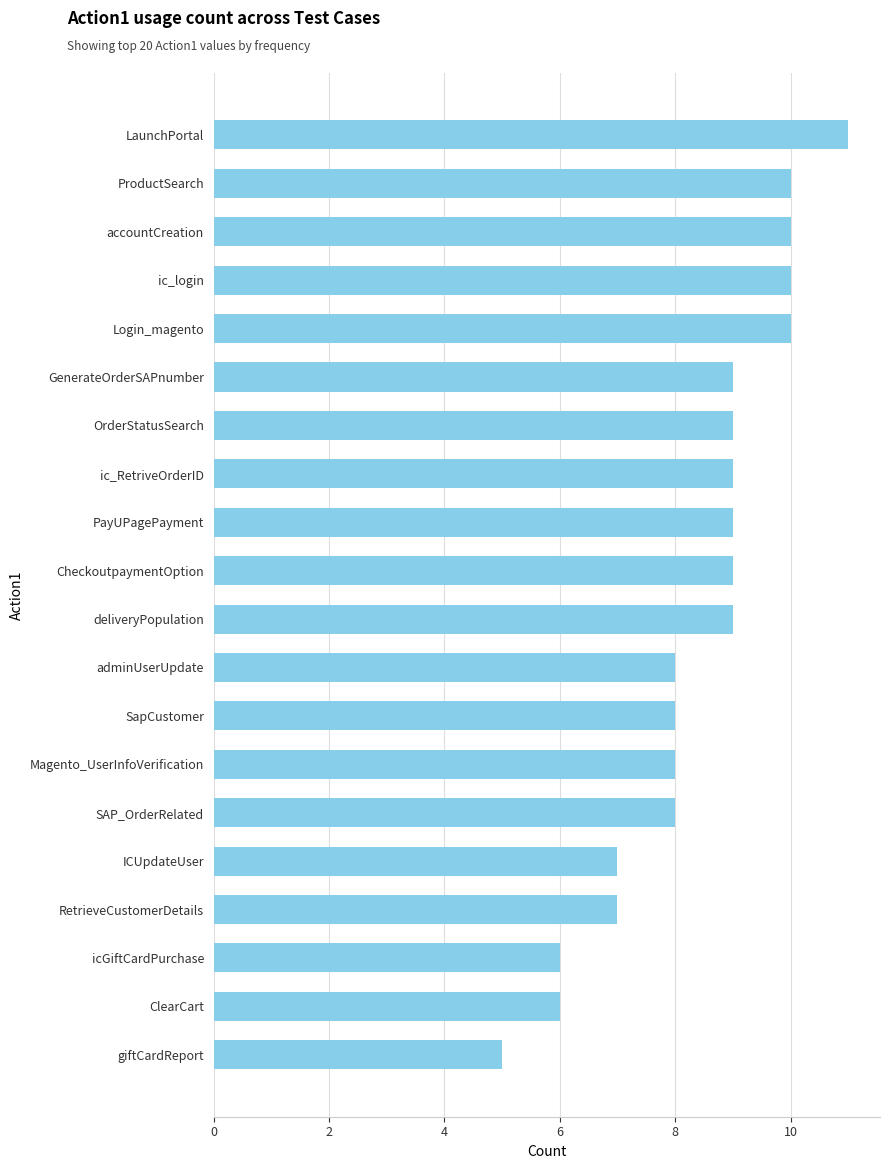

What is the sum of all values?

168